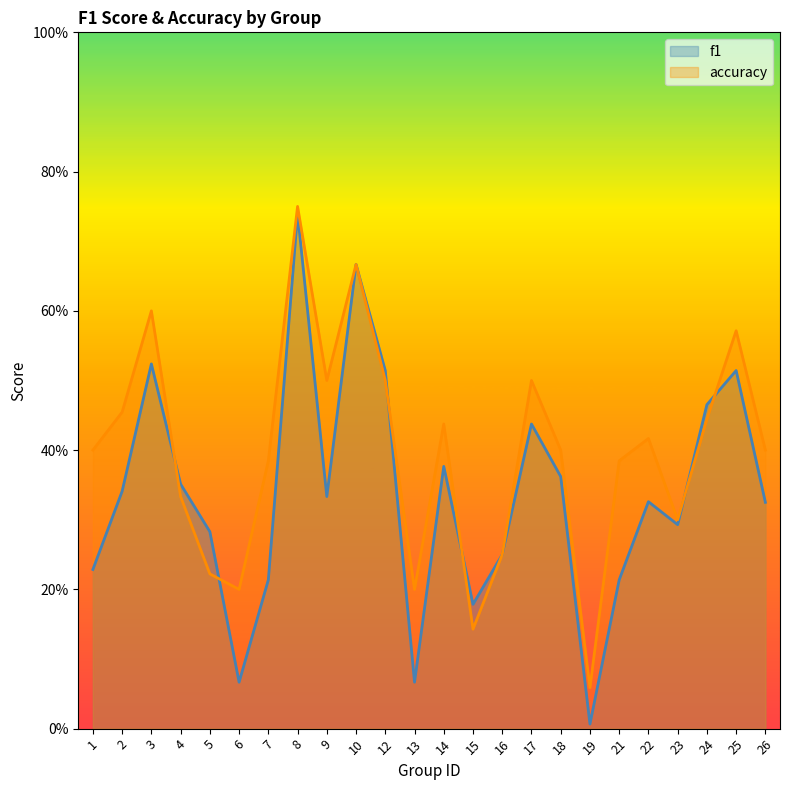

How many times do accuracy and f1 cross each other?

6